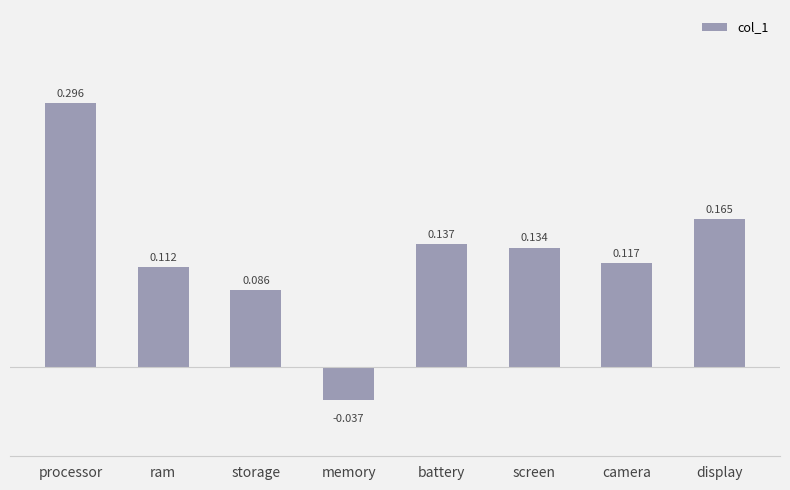

How many data points does each series have?

8